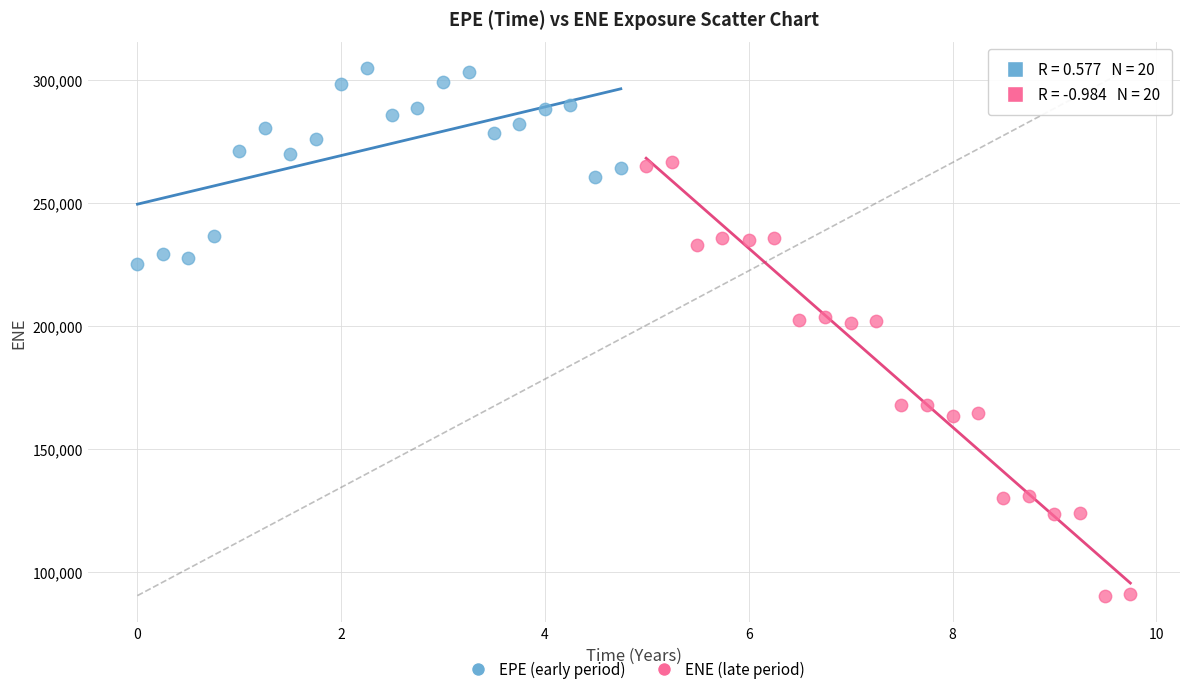

What are all the series names shown in the legend?

EPE (early period), ENE (late period)